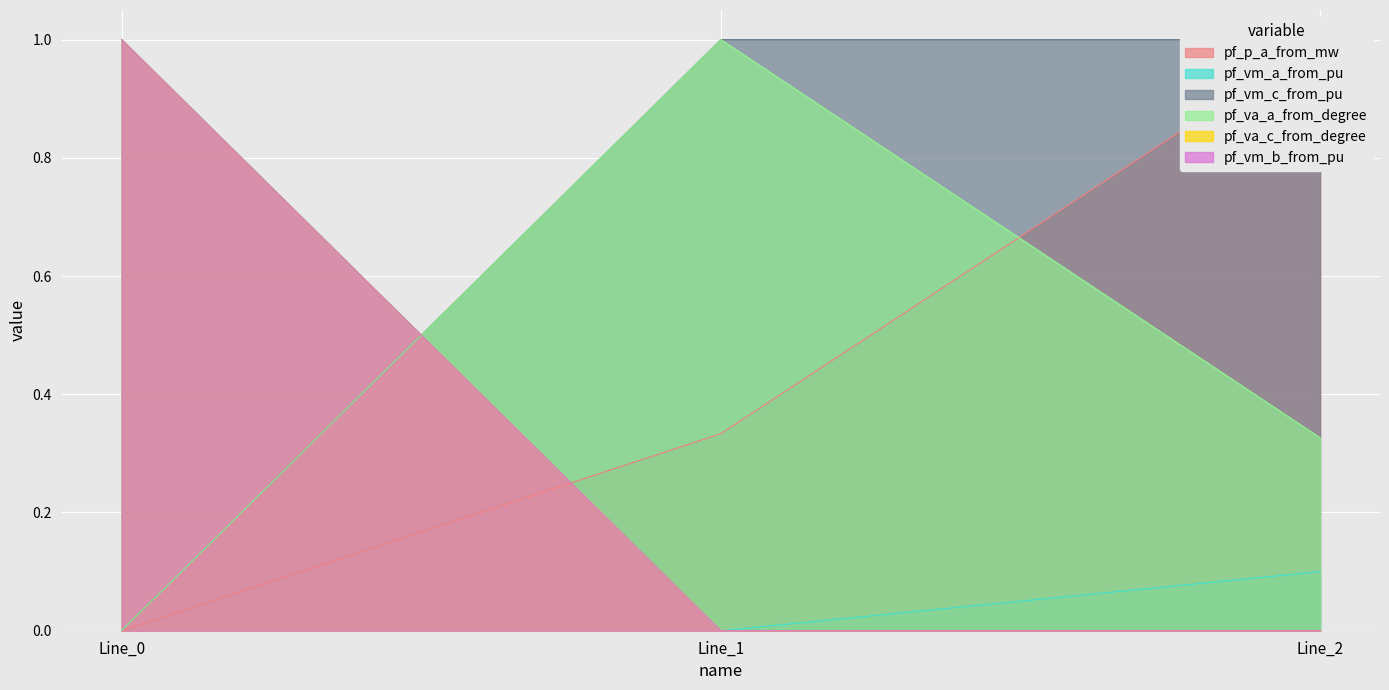

How many categories are shown in the chart?

3